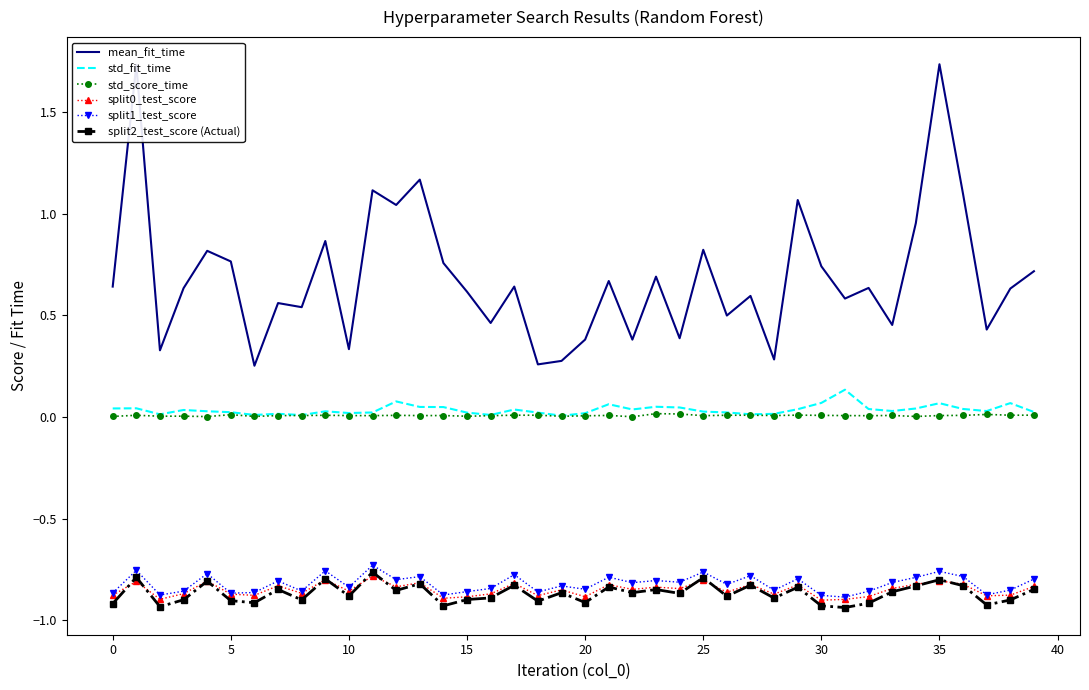

Which series has the largest range (max minus min)?

mean_fit_time